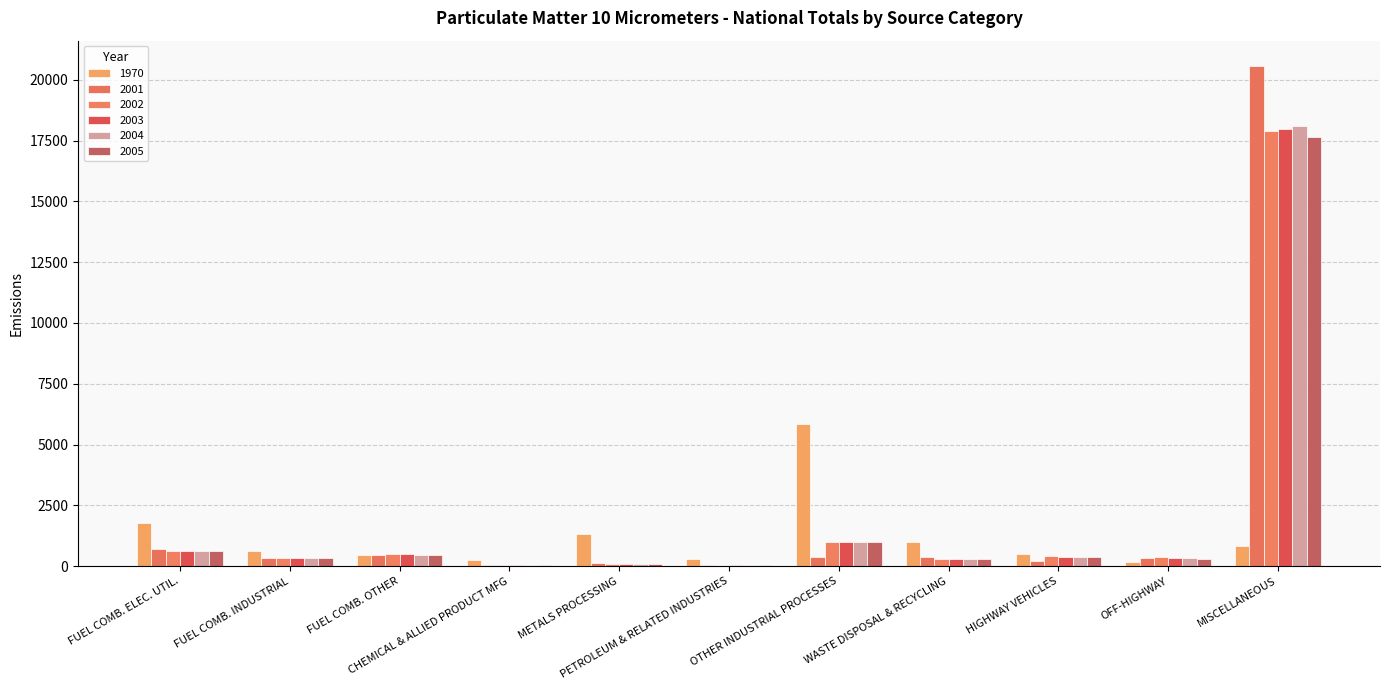

Where is 2001 nearest to the value 10309?

FUEL COMB. ELEC. UTIL.